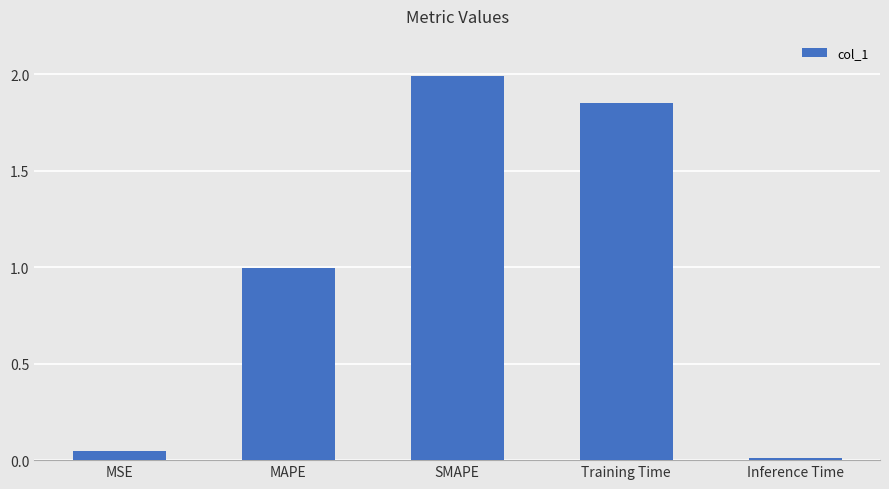

Between Inference Time and SMAPE, which is larger?

SMAPE